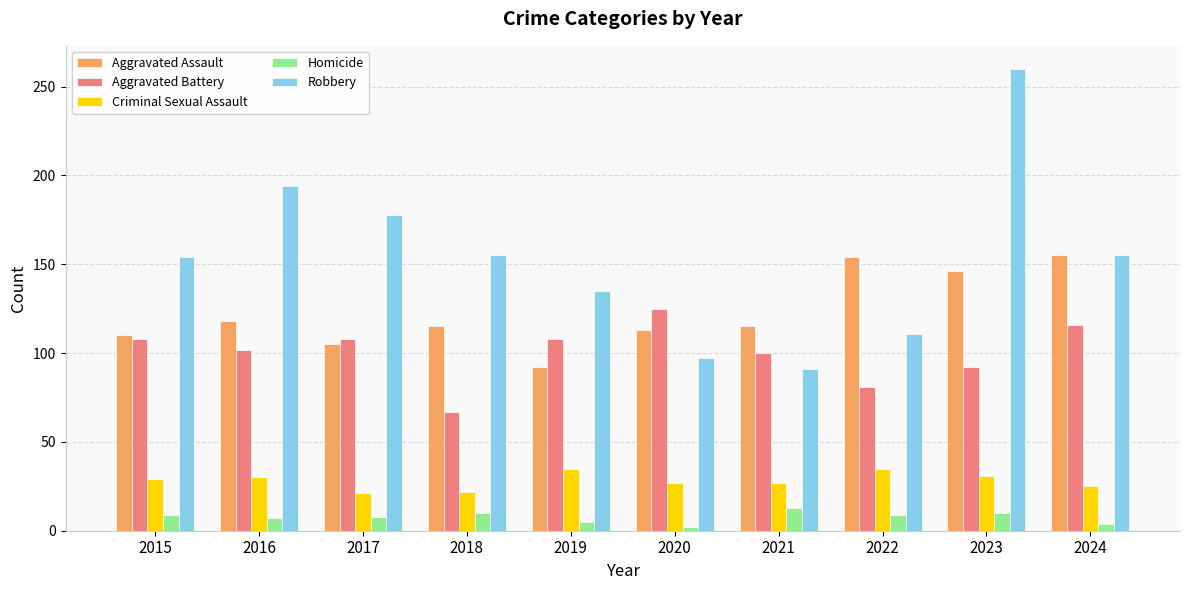

What is the difference between the maximum and minimum values in the Criminal Sexual Assault series?

14